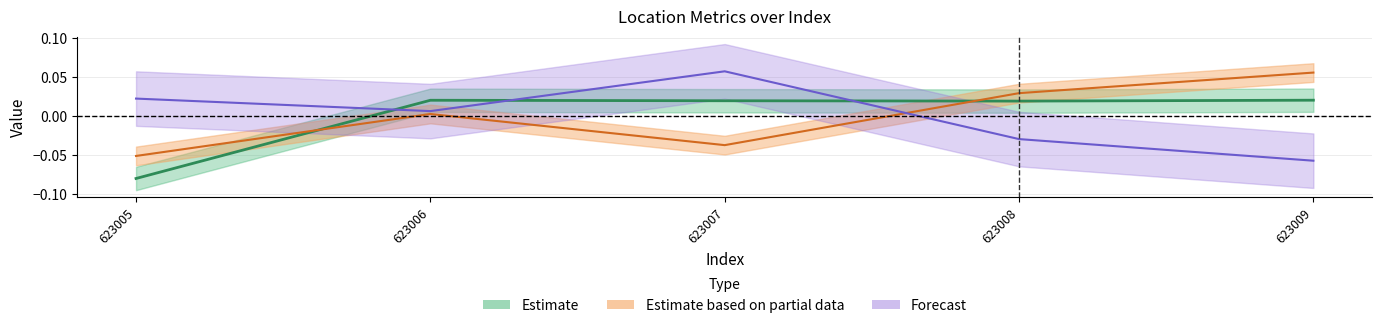

Count the number of data series in this chart.

3